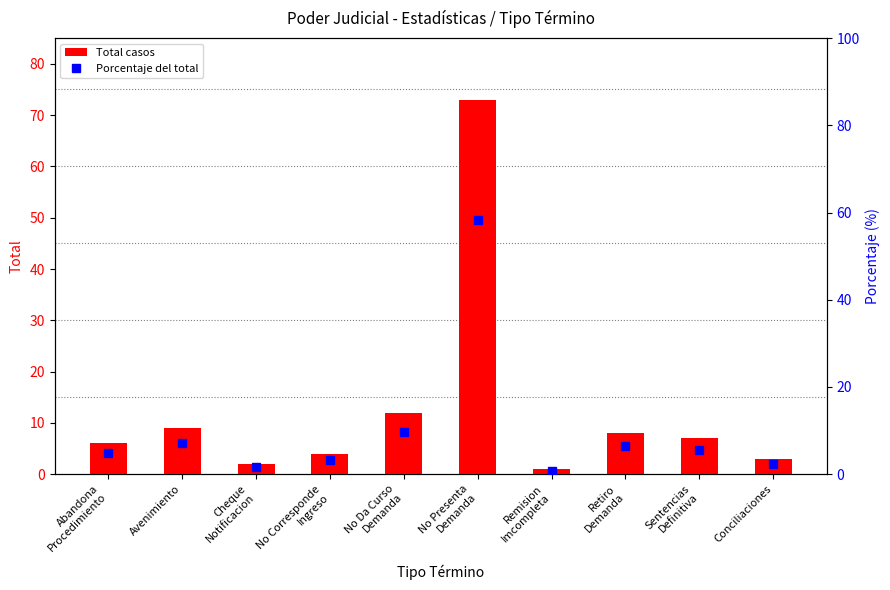

What is the average value of the Porcentaje del total series?

10.0